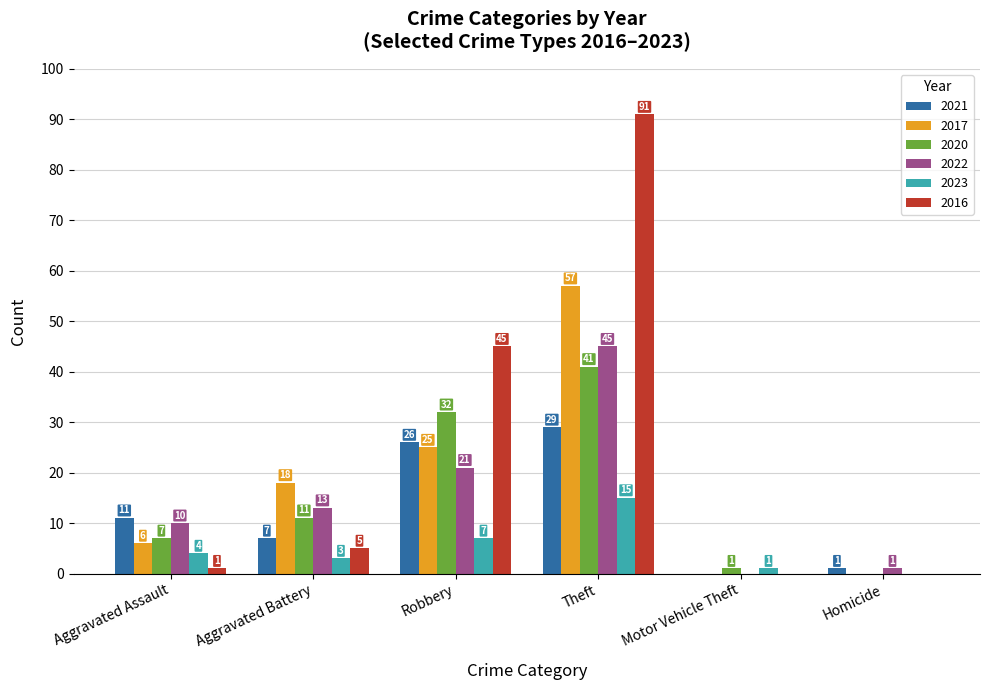

Reading left to right, what are all the values shown in this chart?

2021: 11	7	26	29	0	1
2017: 6	18	25	57	0	0
2020: 7	11	32	41	1	0
2022: 10	13	21	45	0	1
2023: 4	3	7	15	1	0
2016: 1	5	45	91	0	0